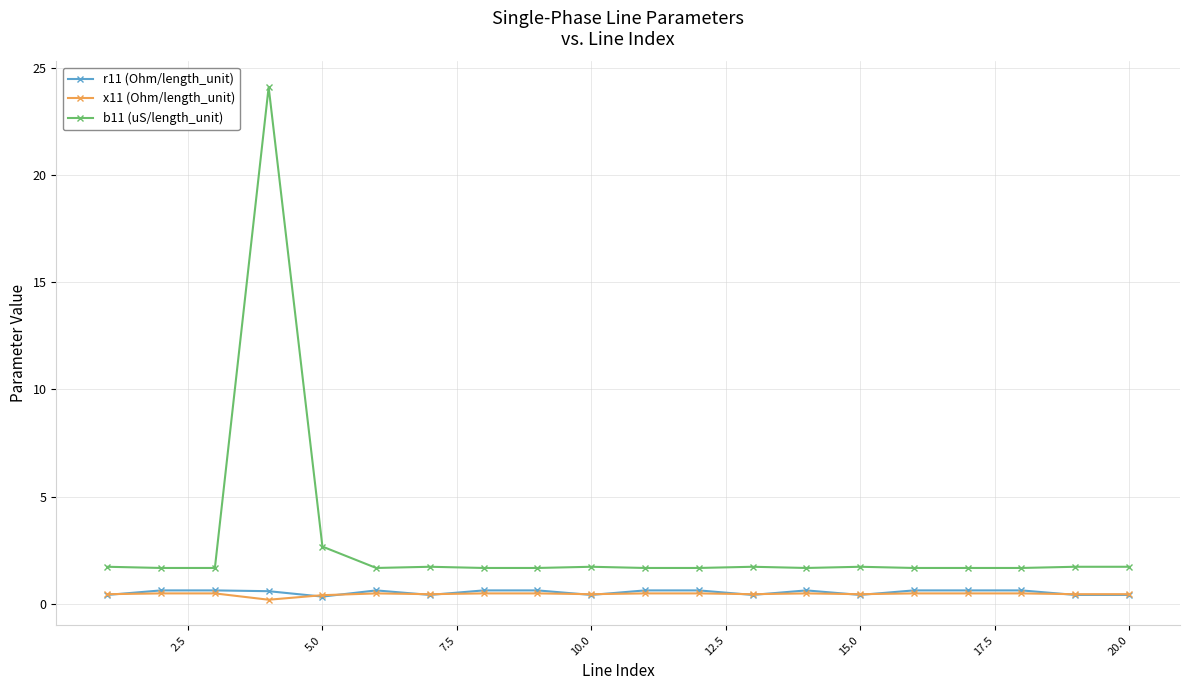

What is the sum of all b11 (uS/length_unit) values?

57.2